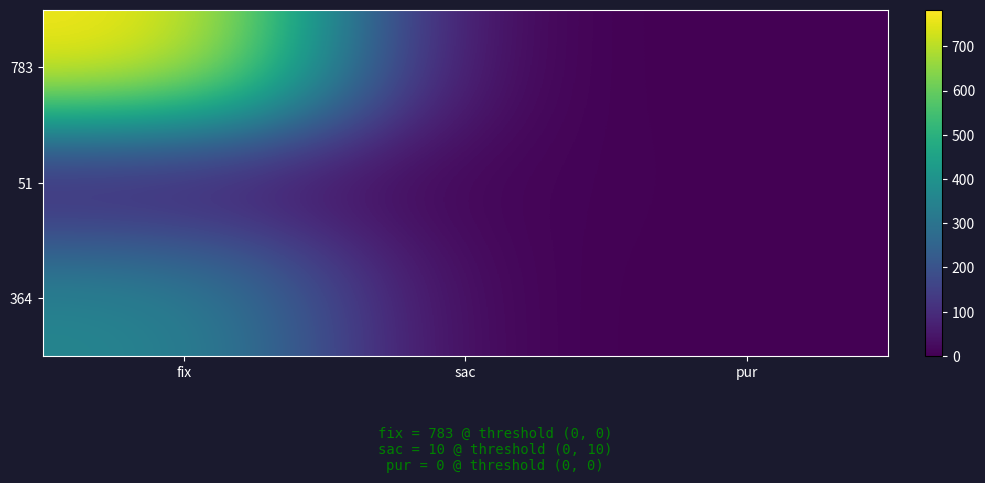

Reading left to right, list all the values displayed in this chart.

783: fix=783	sac=0	pur=0
51: fix=51	sac=10	pur=0
364: fix=364	sac=1	pur=0